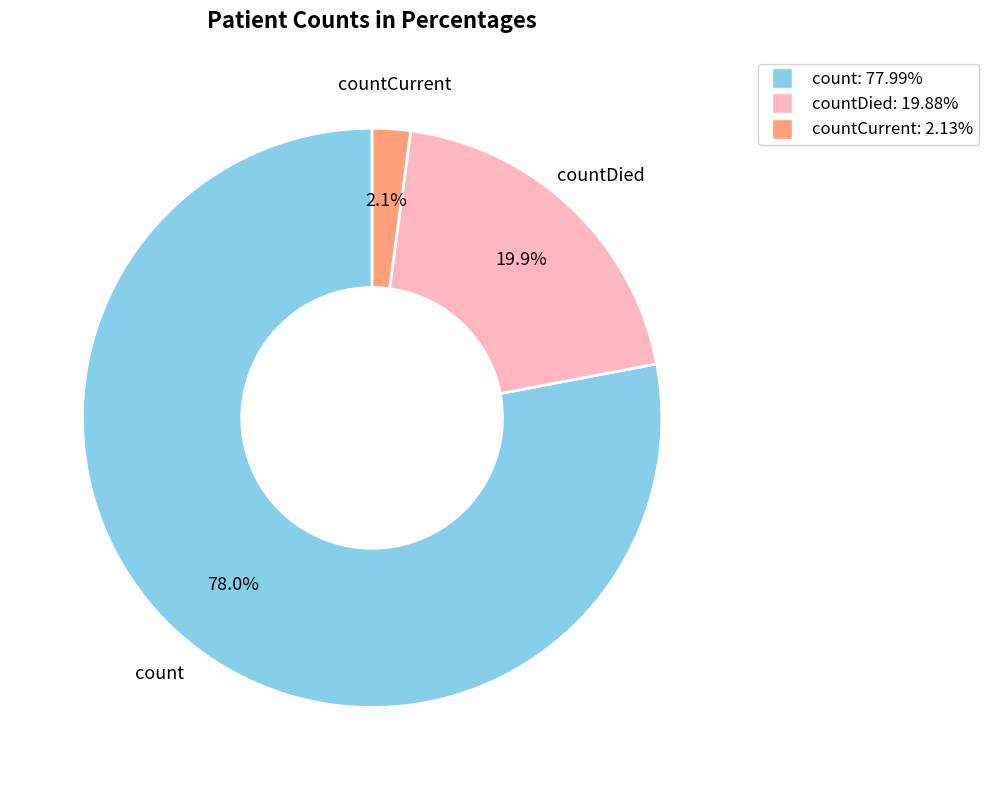

Is there a majority slice in this chart?

Yes